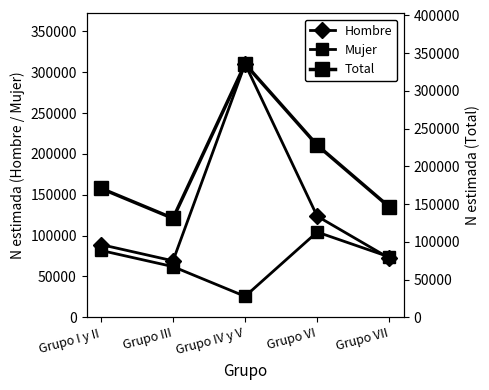

At which category does the chart reach its peak across all series?

Grupo IV y V